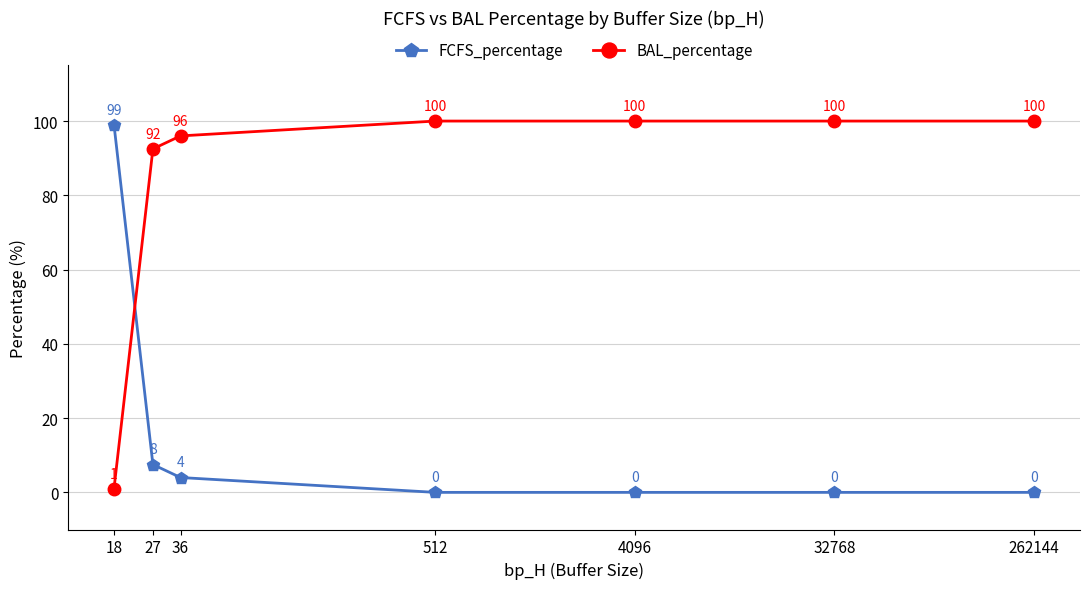

What is the difference between the maximum and minimum values in the FCFS_percentage series?

99.0